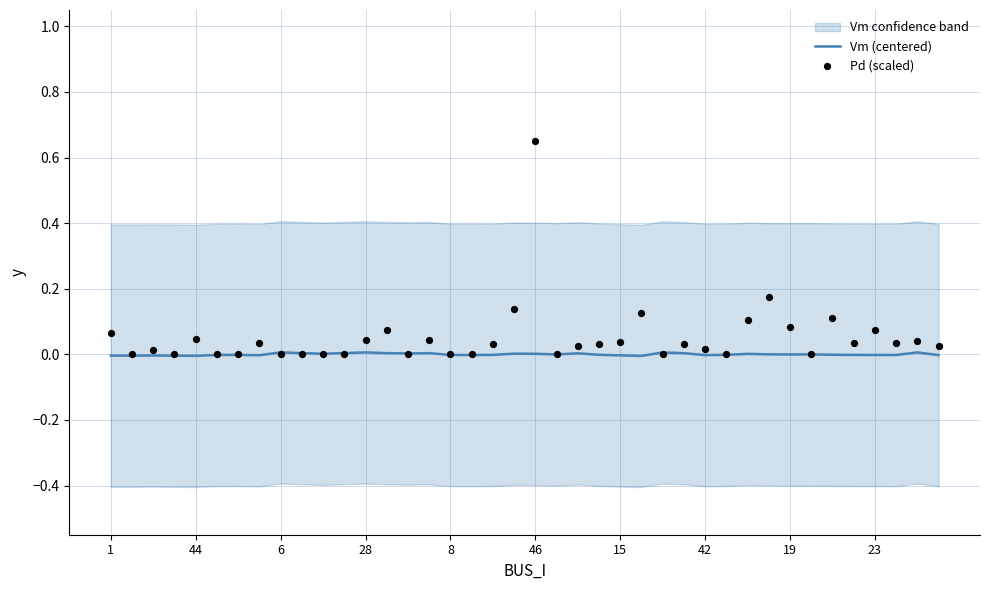

The value of Vm (centered) at 6 is 0.0. True or false?

True